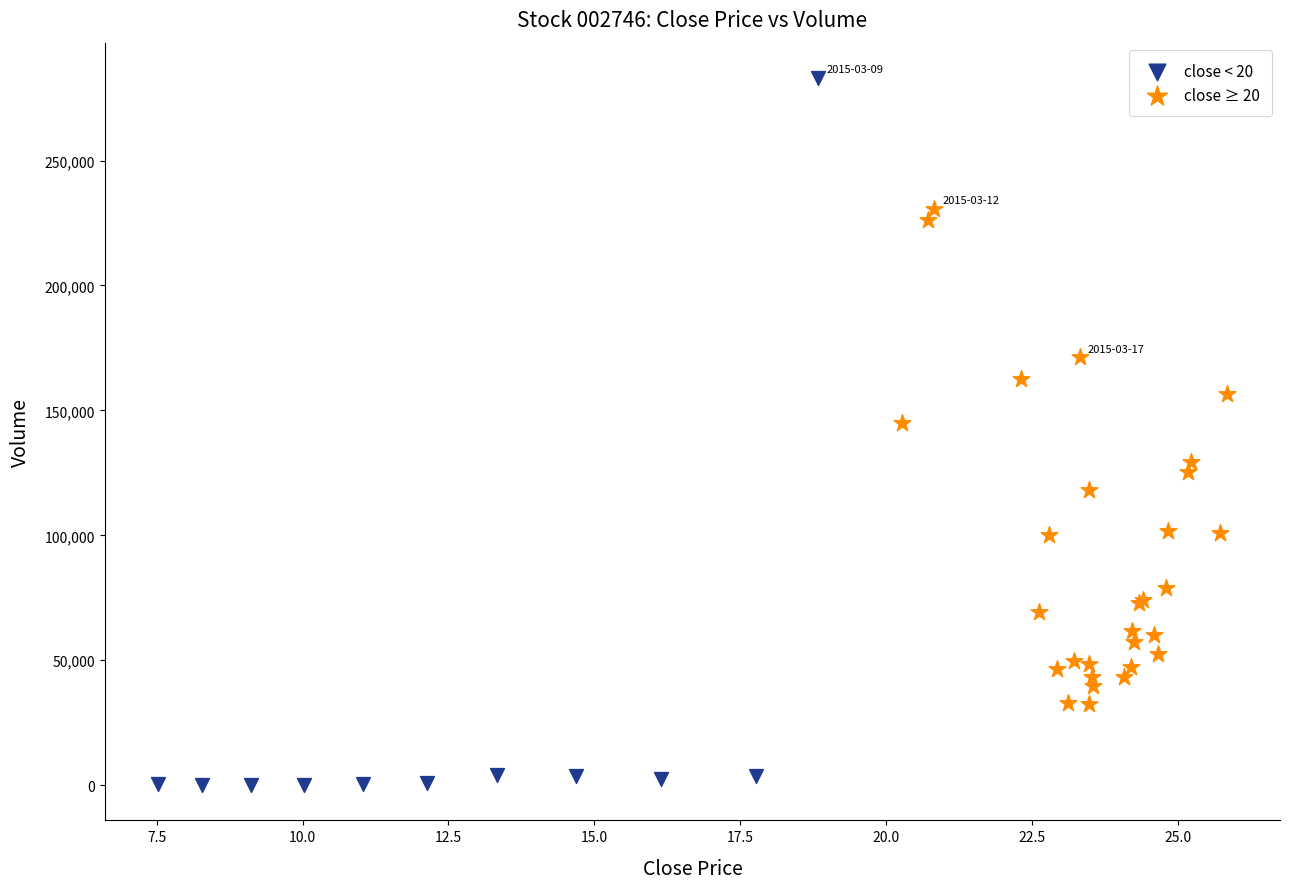

Which series reaches the minimum Y coordinate?

close < 20